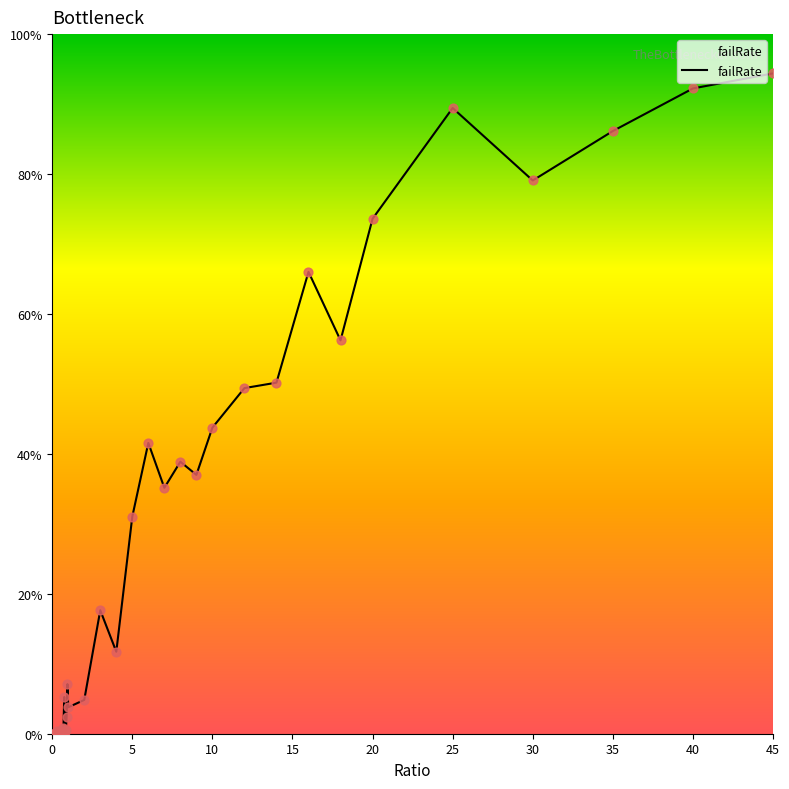

Does the chart have visible grid lines?

No